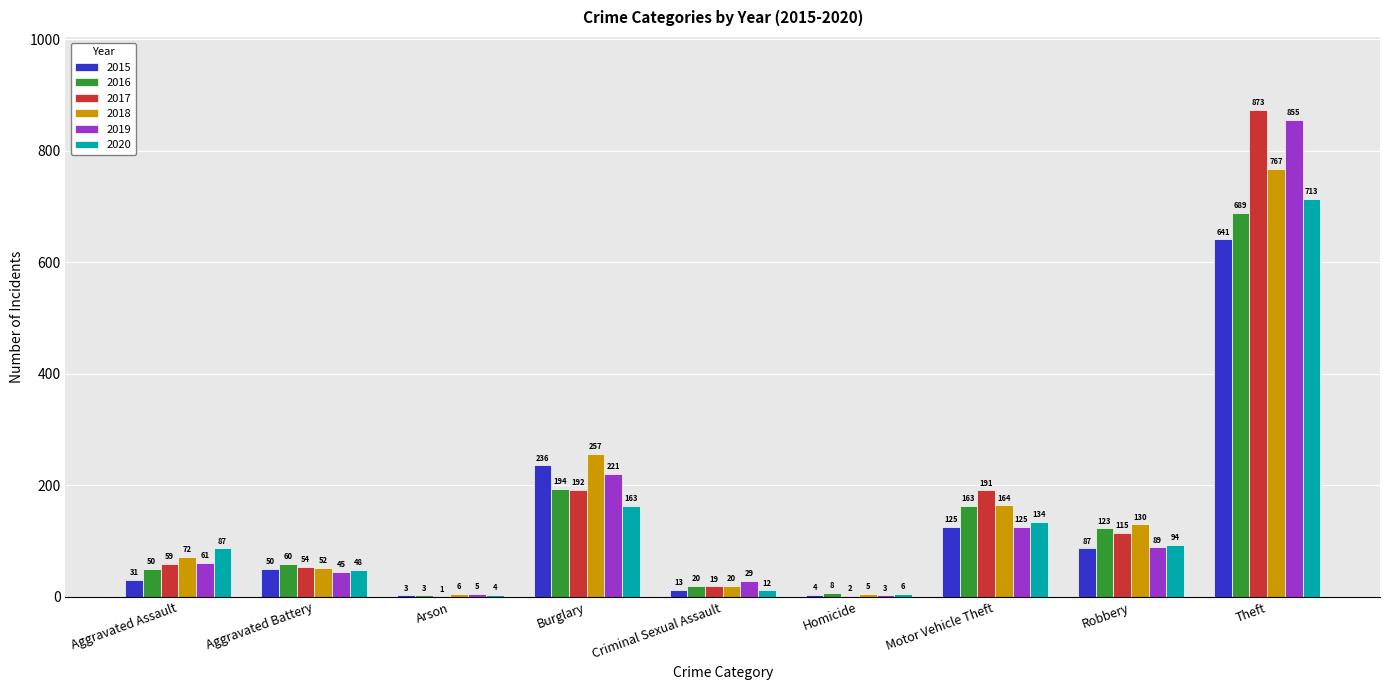

Which series has the widest spread of values?

2017